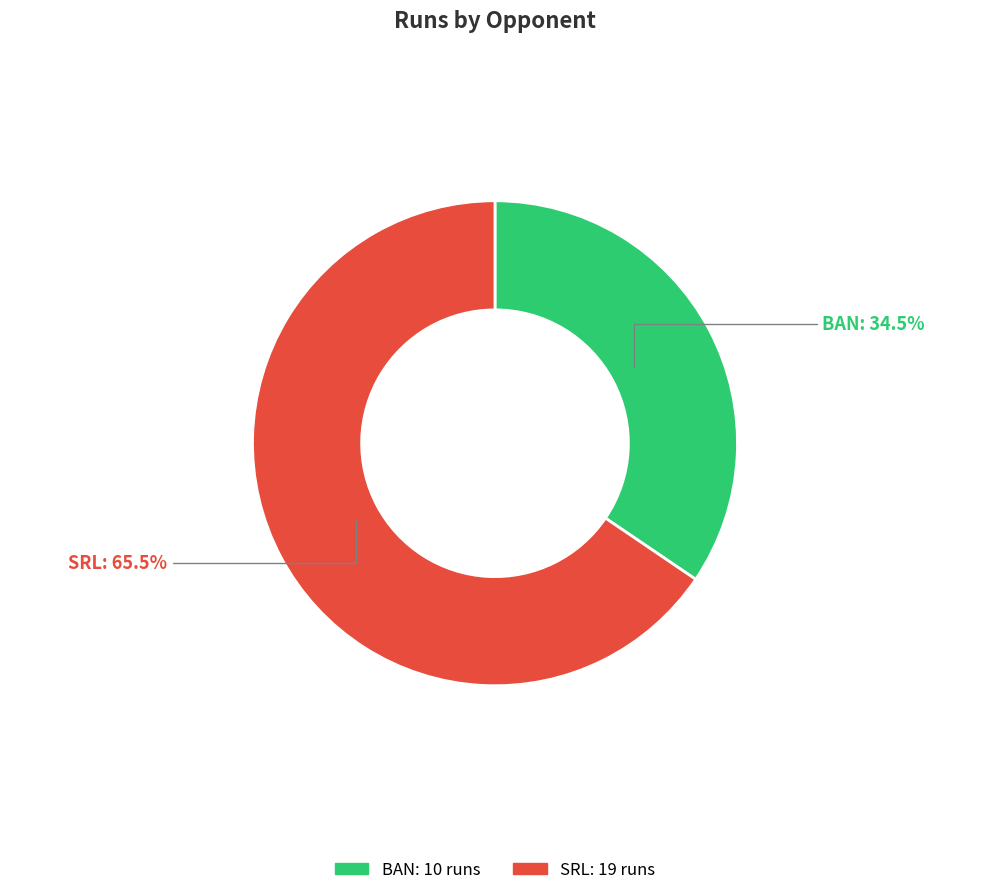

Between SRL and BAN, which is larger?

SRL